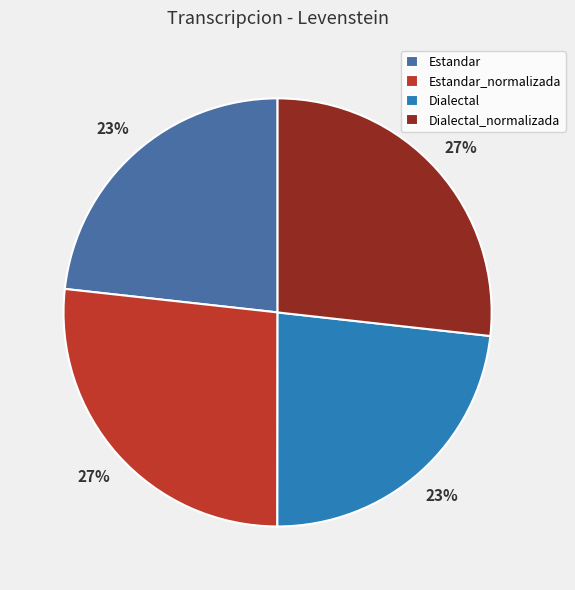

To the nearest percent, what percentage of the pie is Dialectal_normalizada?

27%